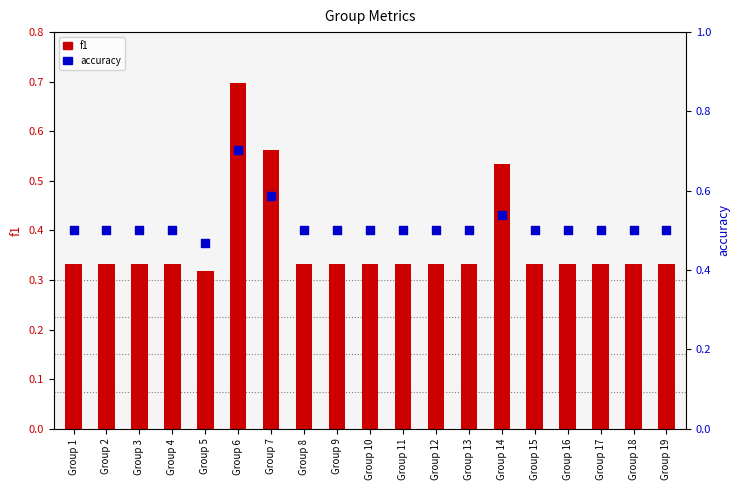

Which series reaches the maximum Y coordinate?

accuracy